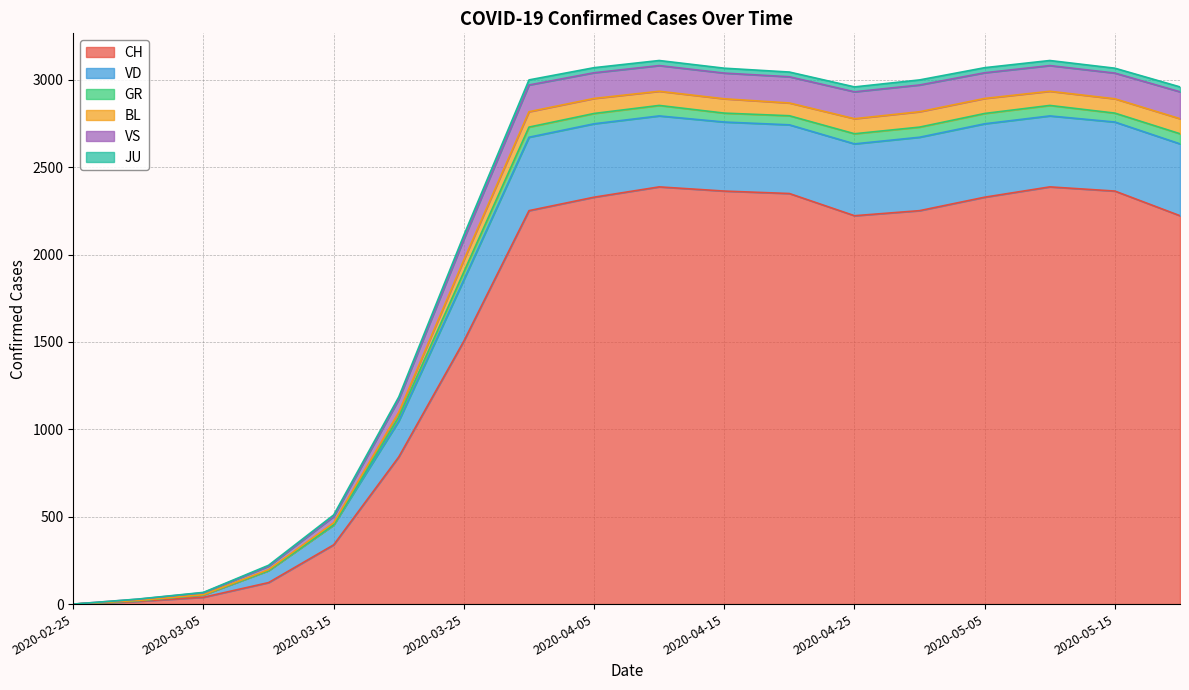

True or false: CH and GR cross at least once.

False